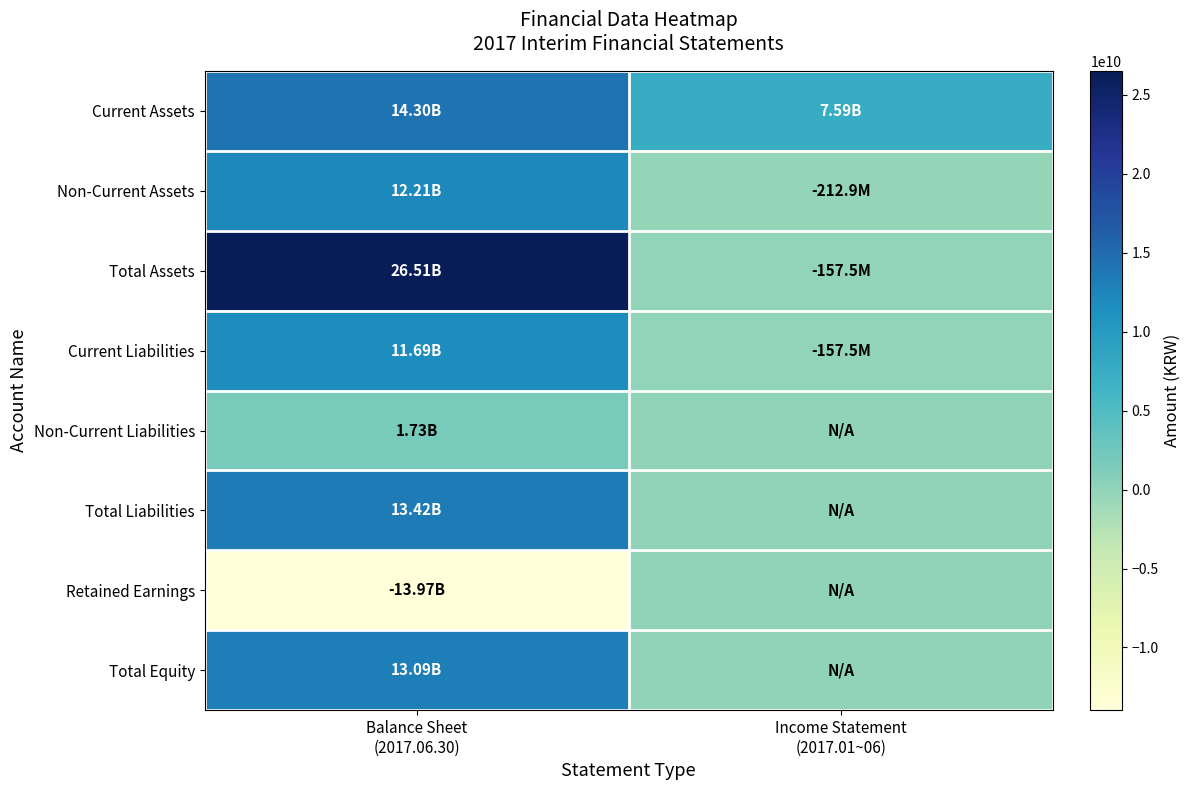

Between Balance Sheet
(2017.06.30) and Income Statement
(2017.01~06), which is larger?

Balance Sheet
(2017.06.30)